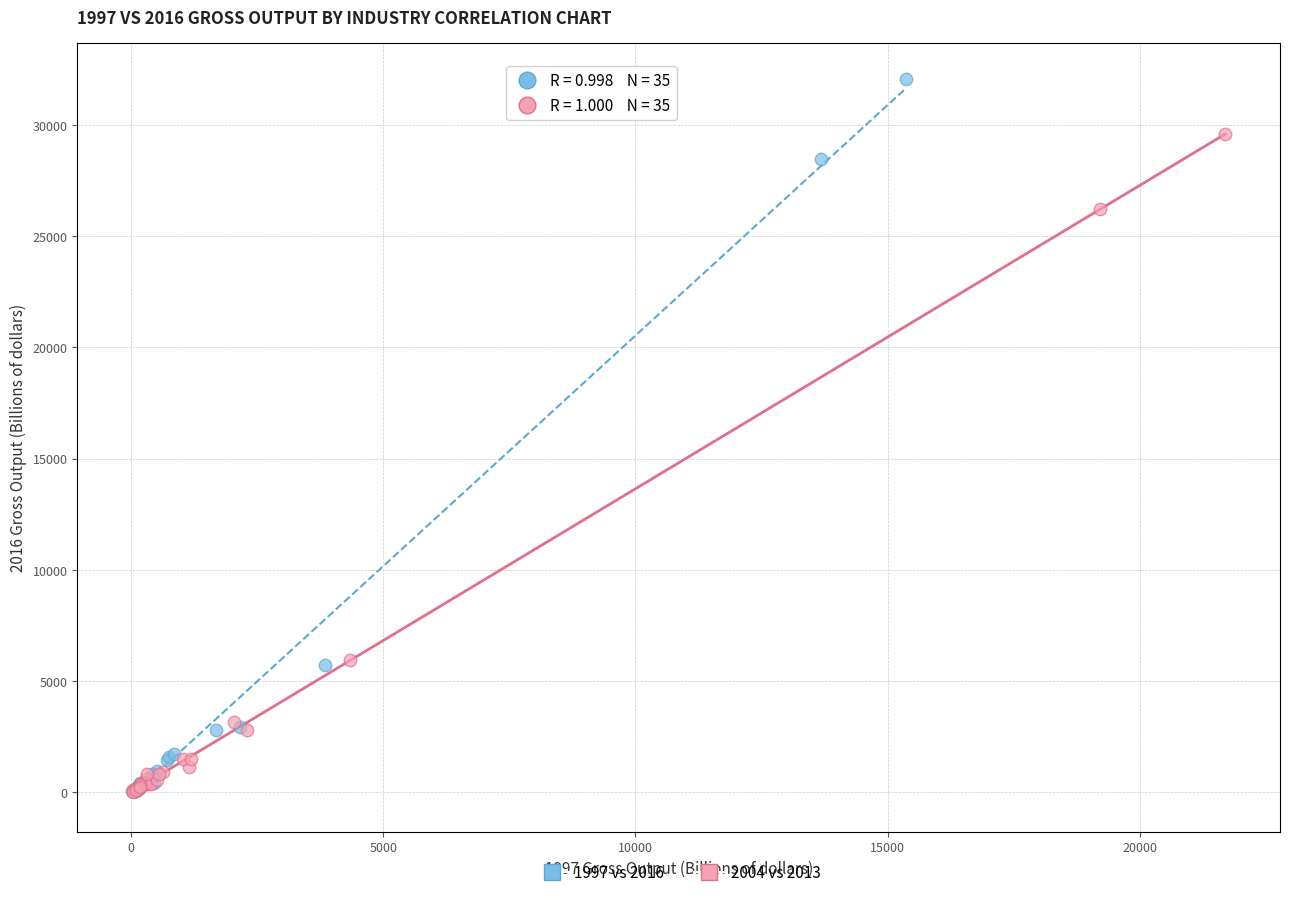

Which series reaches the maximum Y coordinate?

1997 vs 2016